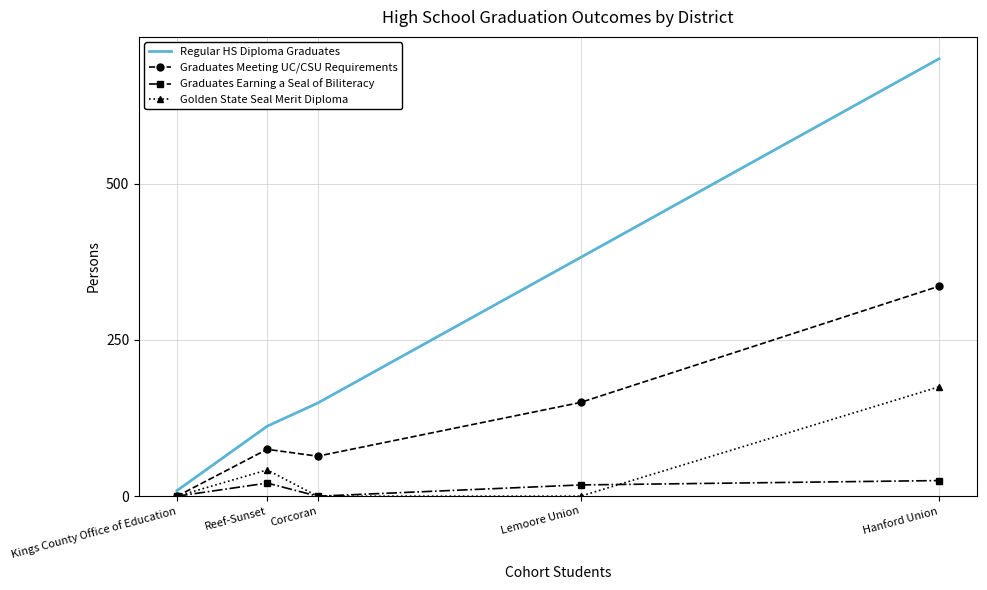

What is the sum of the Regular HS Diploma Graduates values at Corcoran and Kings County Office of Education?

158